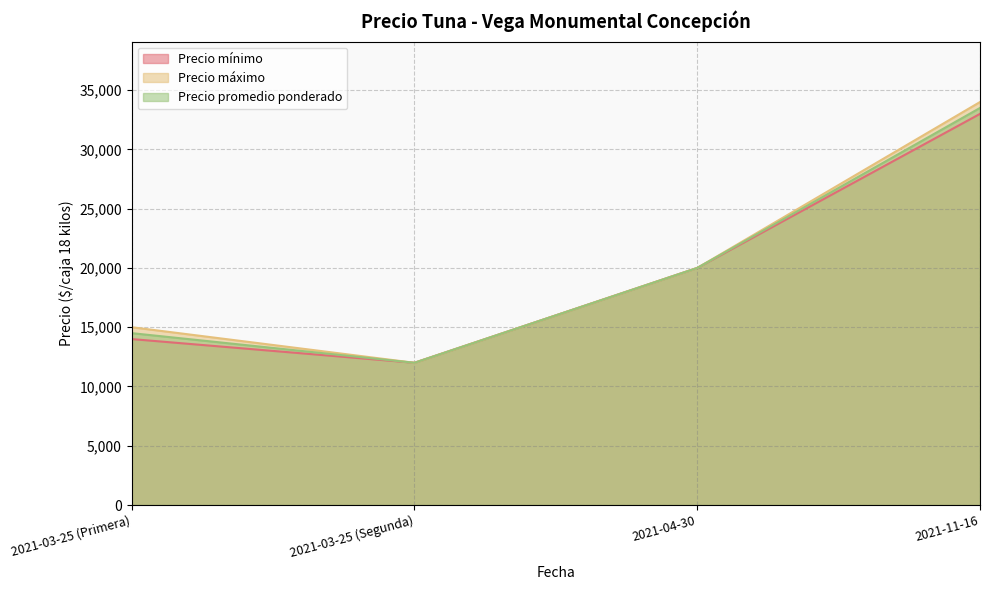

Count the Precio promedio ponderado values in the range 14500 to 33500.

3